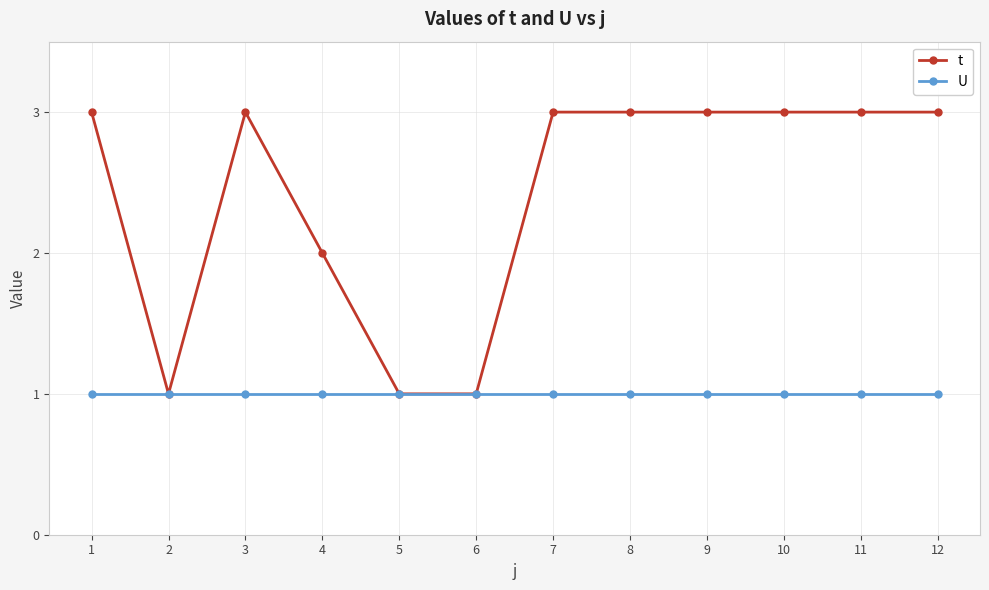

Which series has the widest spread of values?

t